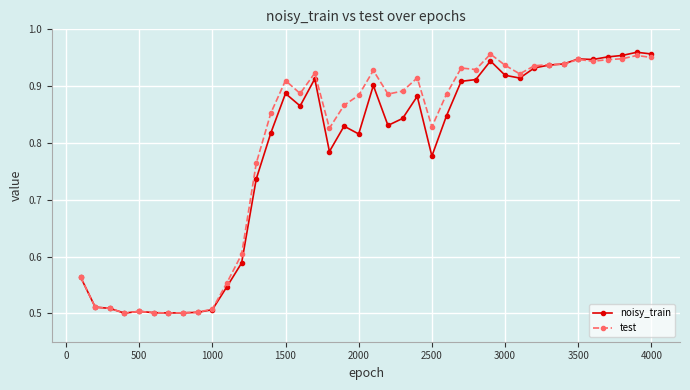

What is the sum of all test values?

31.7